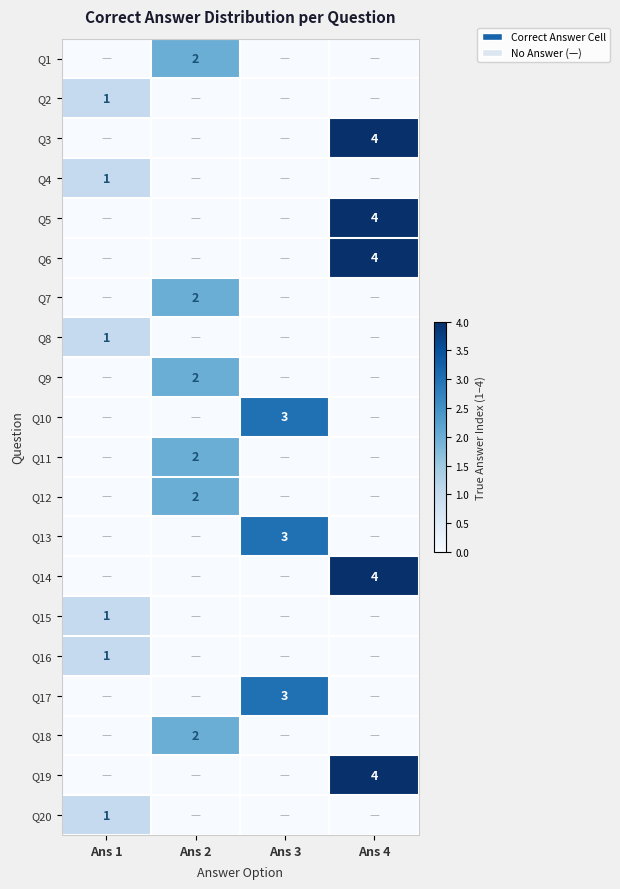

True or false: Q18 has a value of 1 at Ans 2.

False